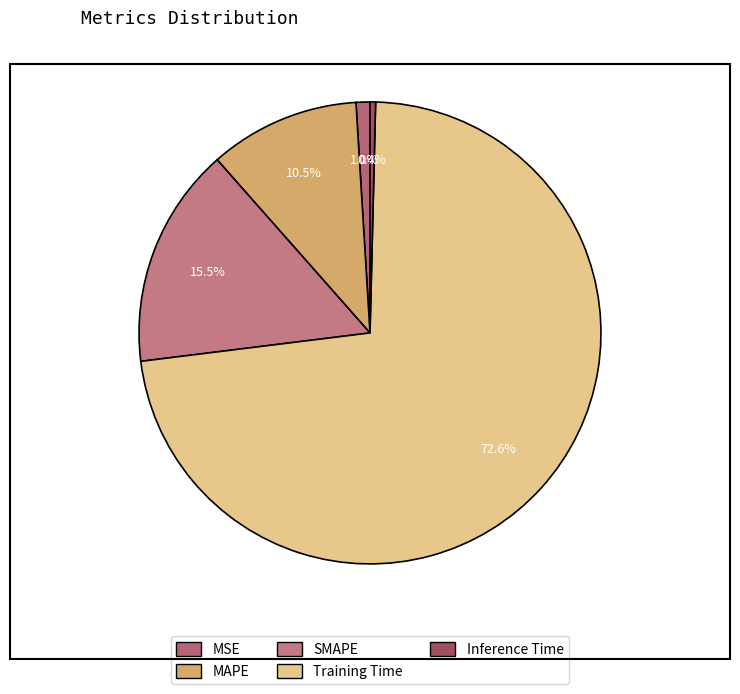

Is there a majority slice in this chart?

Yes